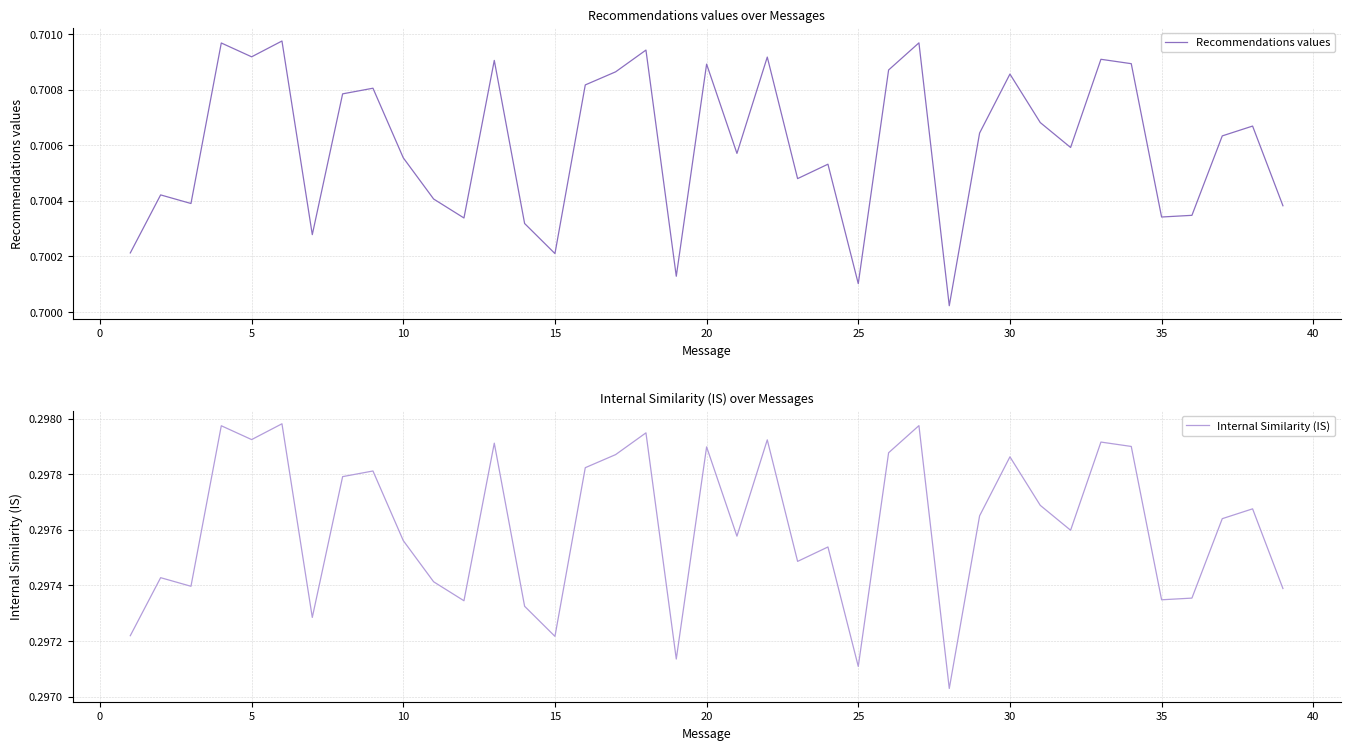

True or false: Internal Similarity (IS) has a value of 0.4 at 37.

False